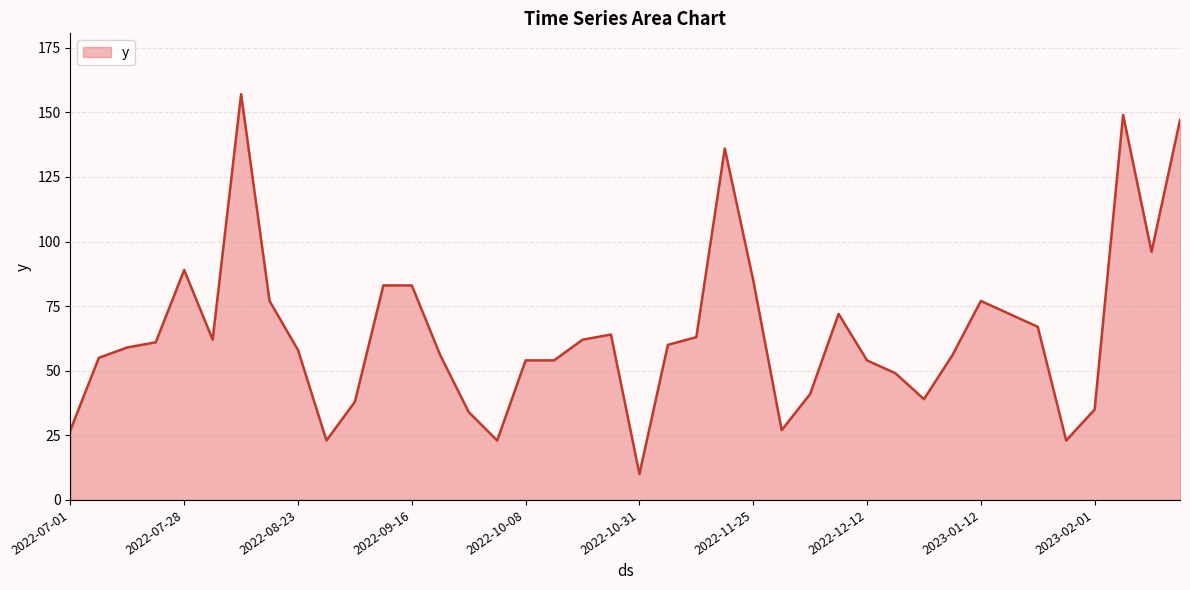

What is the greatest value displayed?

157